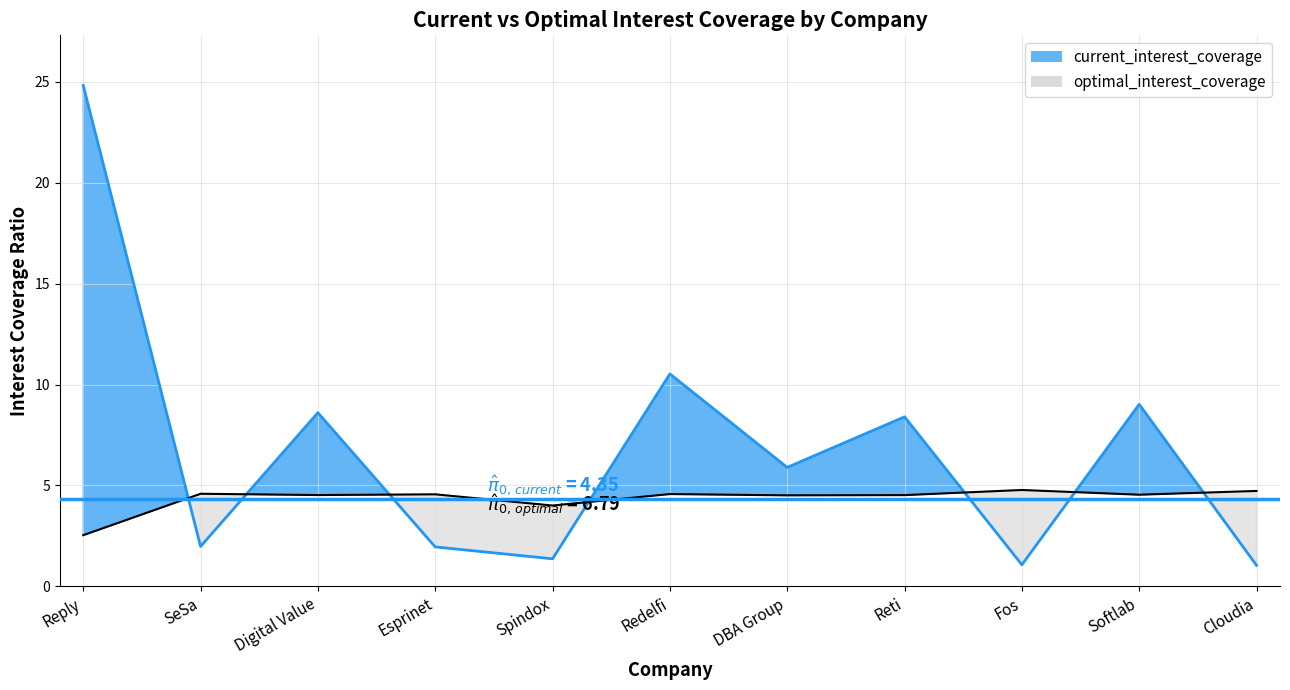

At which label does current_interest_coverage reach its peak?

Reply